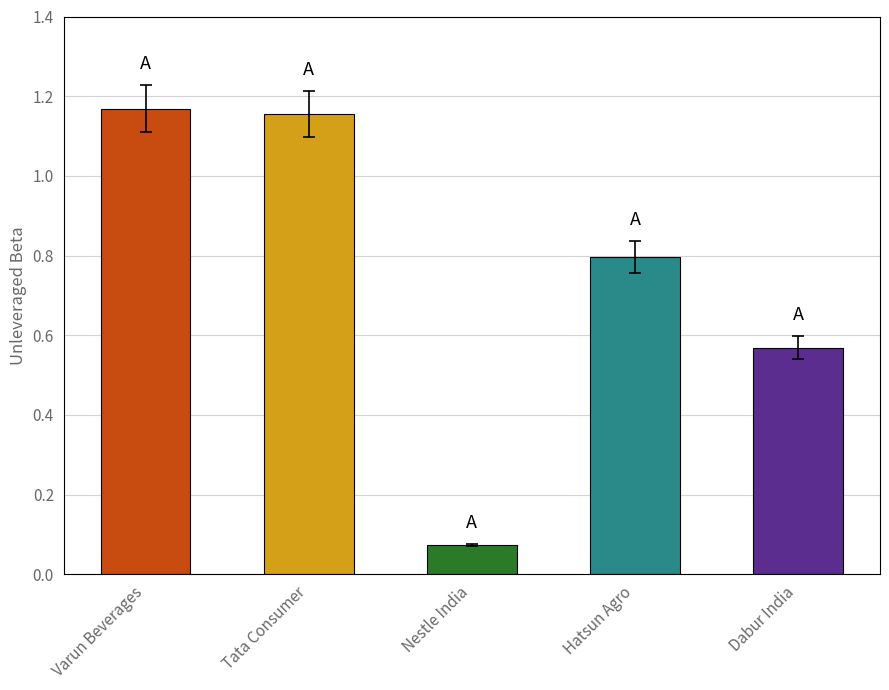

How many series are shown in this chart?

1